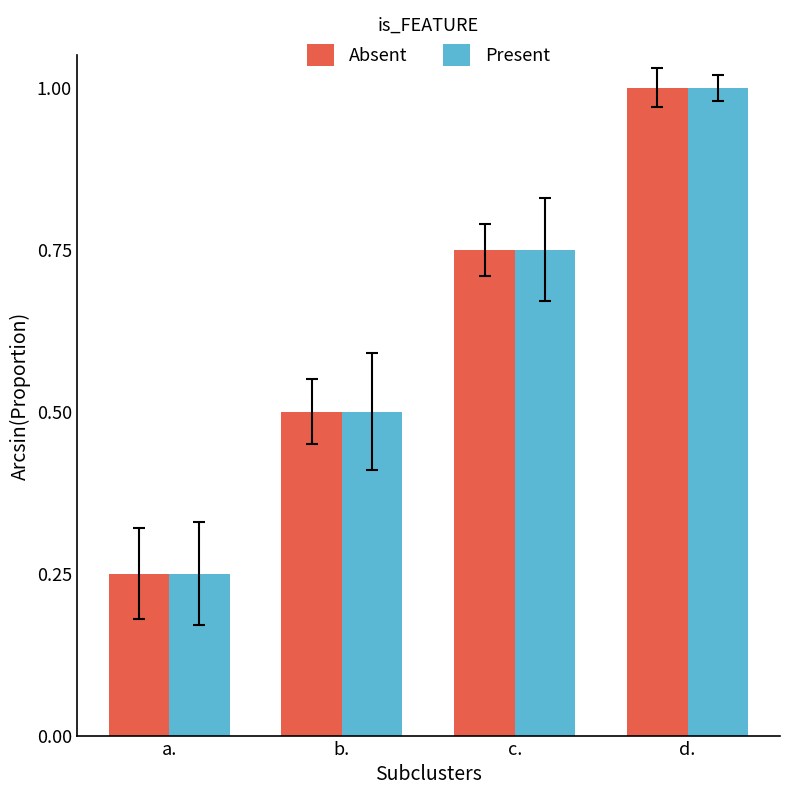

How many bars are there in total?

8